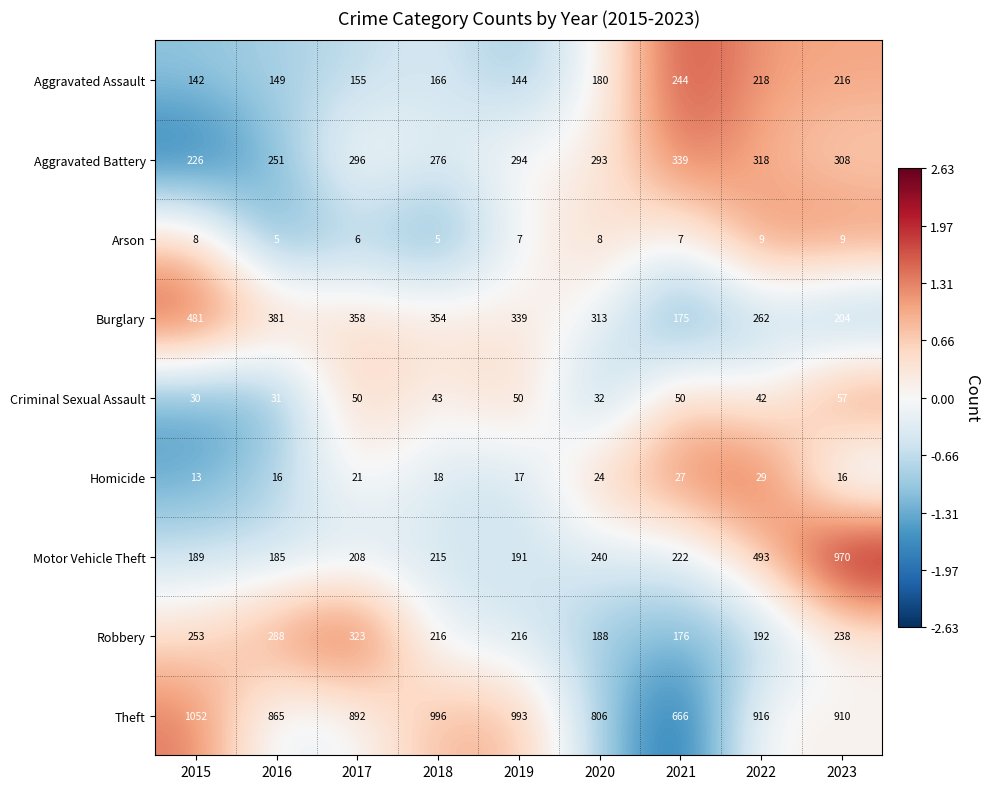

What is the difference between the second highest and second lowest values in the Criminal Sexual Assault series?

19